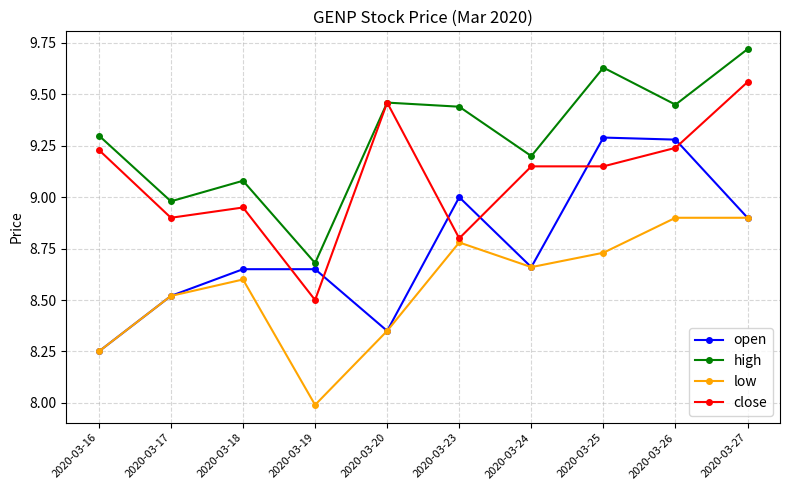

What is the smallest value displayed?

8.0